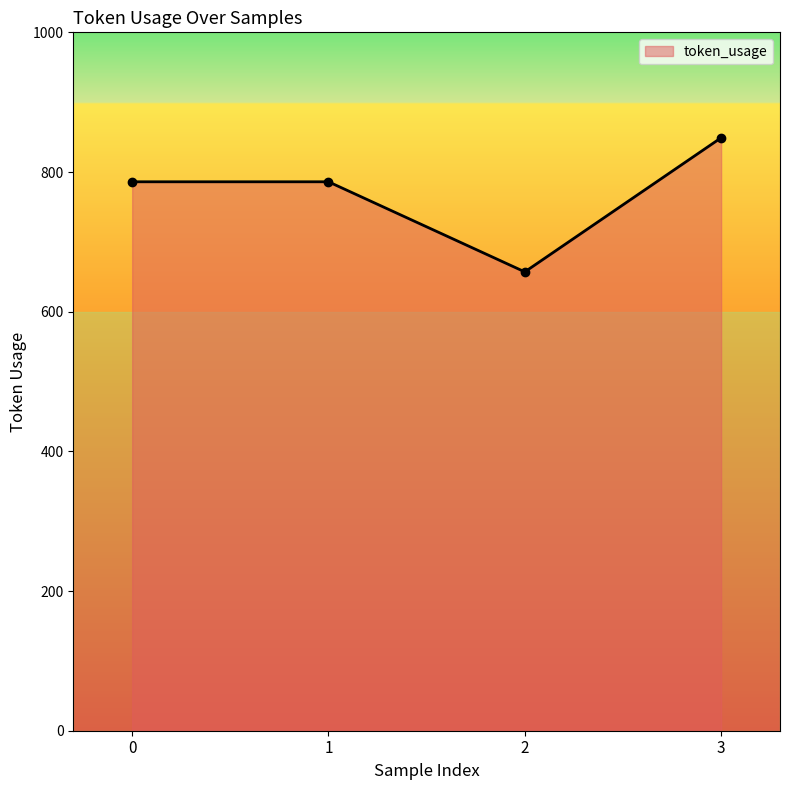

Reading left to right, extract all data points from this chart.

0=786	1=786	2=657	3=849